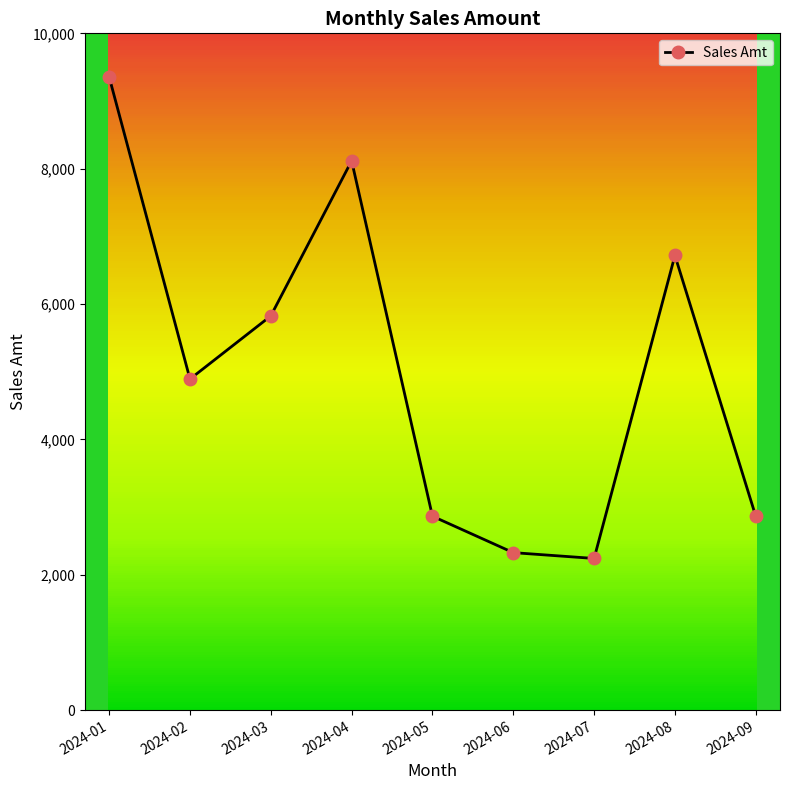

At which category does the chart reach its peak across all series?

2024-01